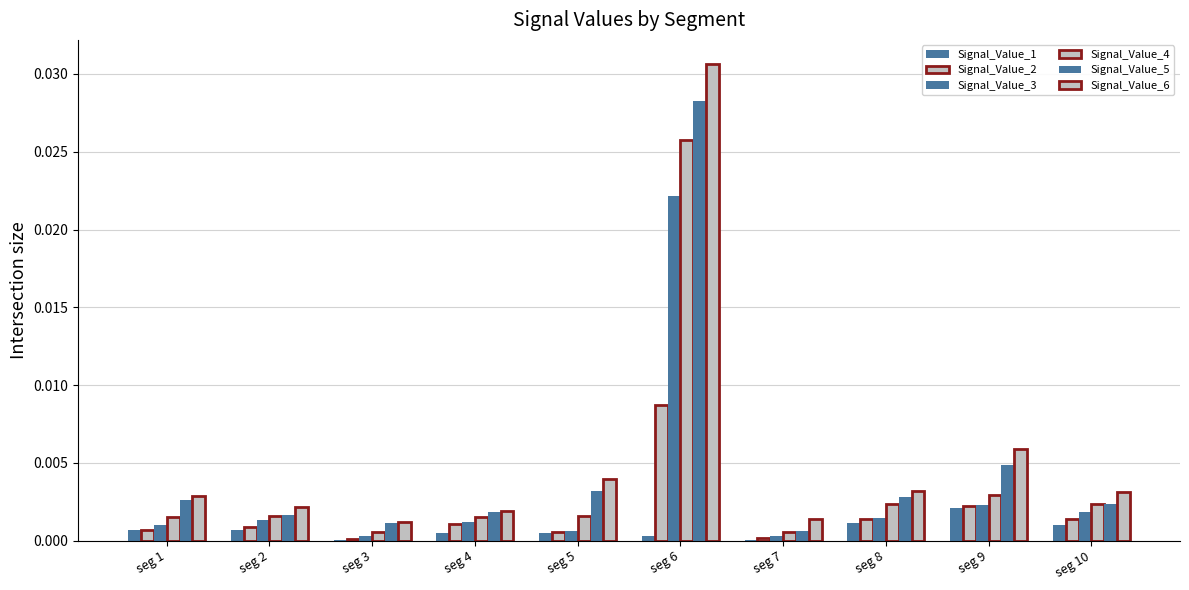

List the series in order of their peak value, lowest first.

Signal_Value_1, Signal_Value_2, Signal_Value_3, Signal_Value_4, Signal_Value_5, Signal_Value_6